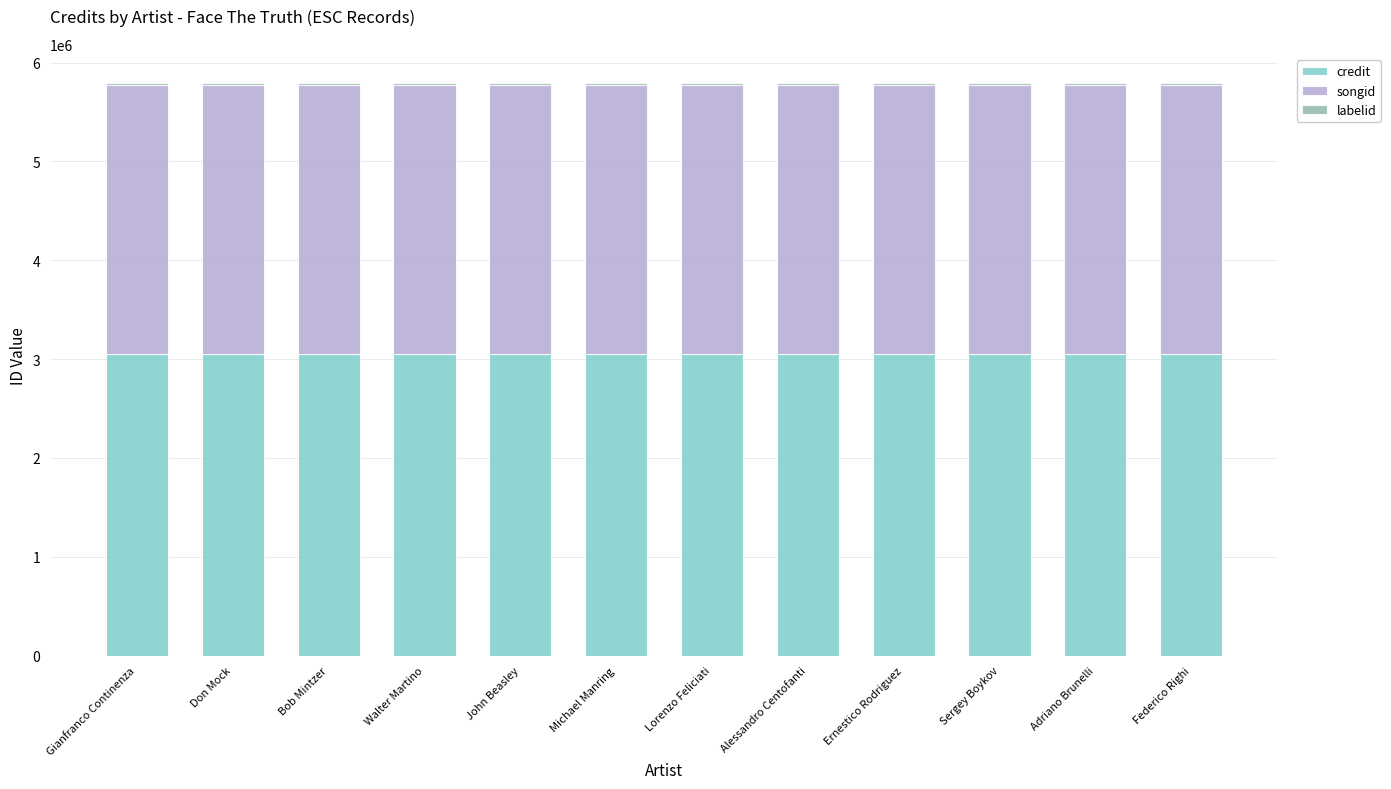

The value of credit at John Beasley is 1777171. True or false?

False